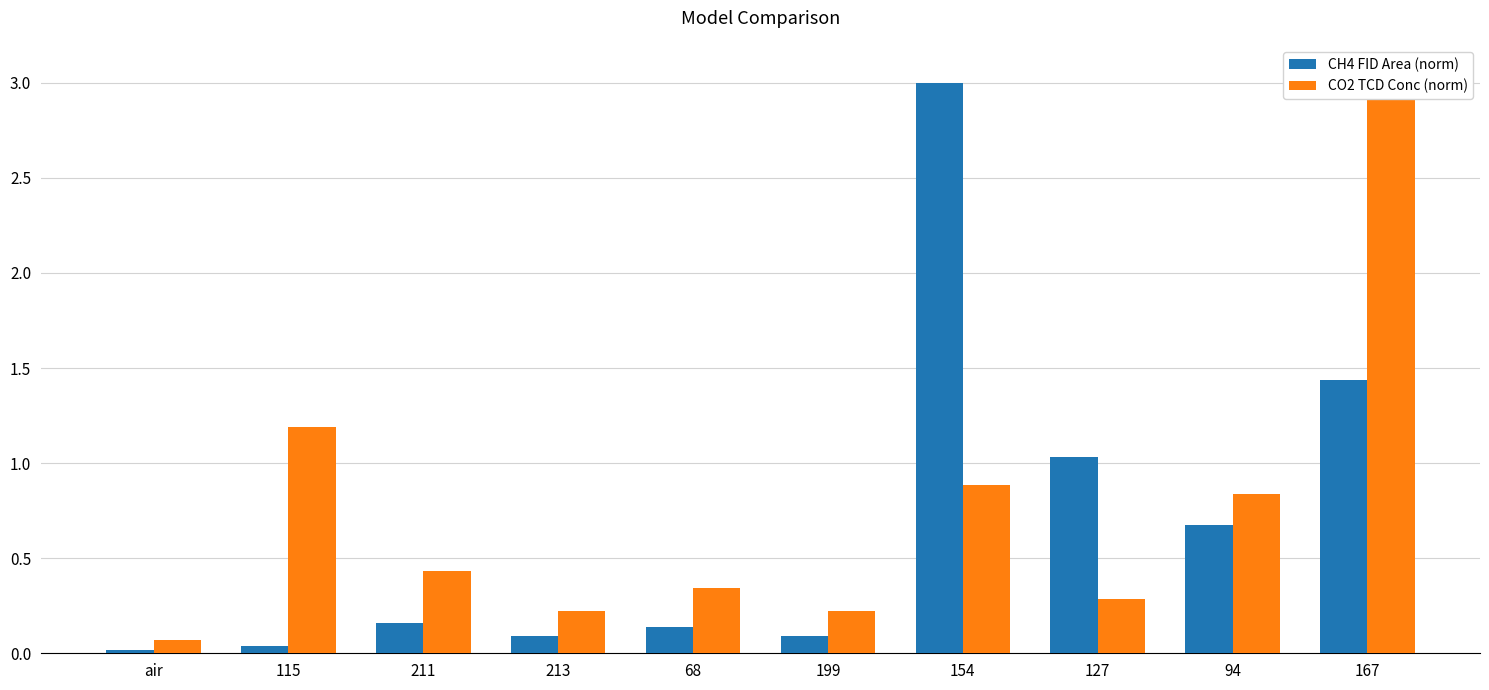

What is the label of the 9th bar from the right?

115